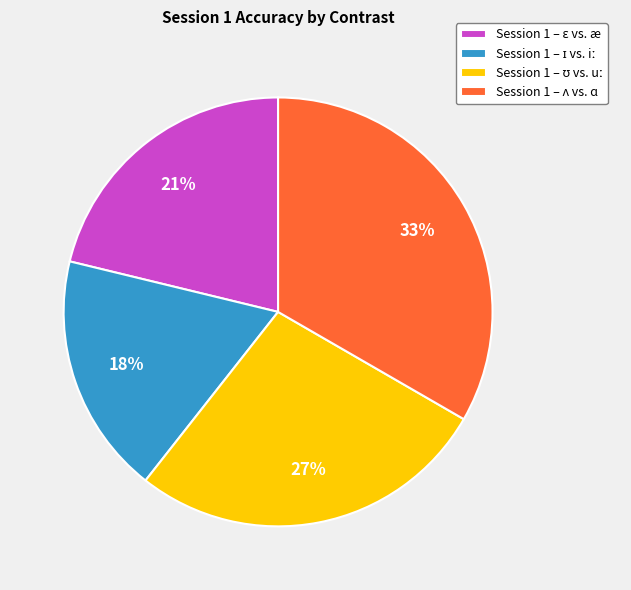

Is there any slice that represents more than half of the pie?

No